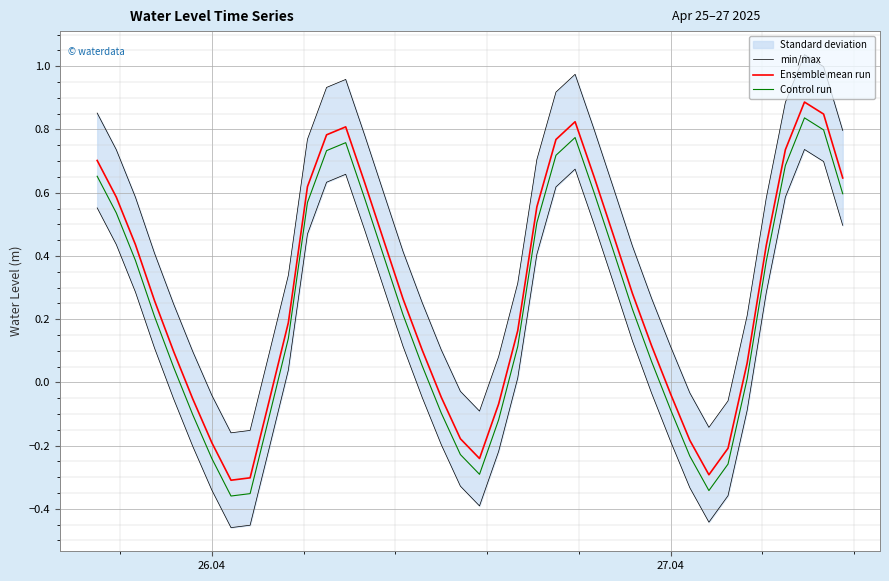

True or false: Ensemble mean run and Control run cross at least once.

False